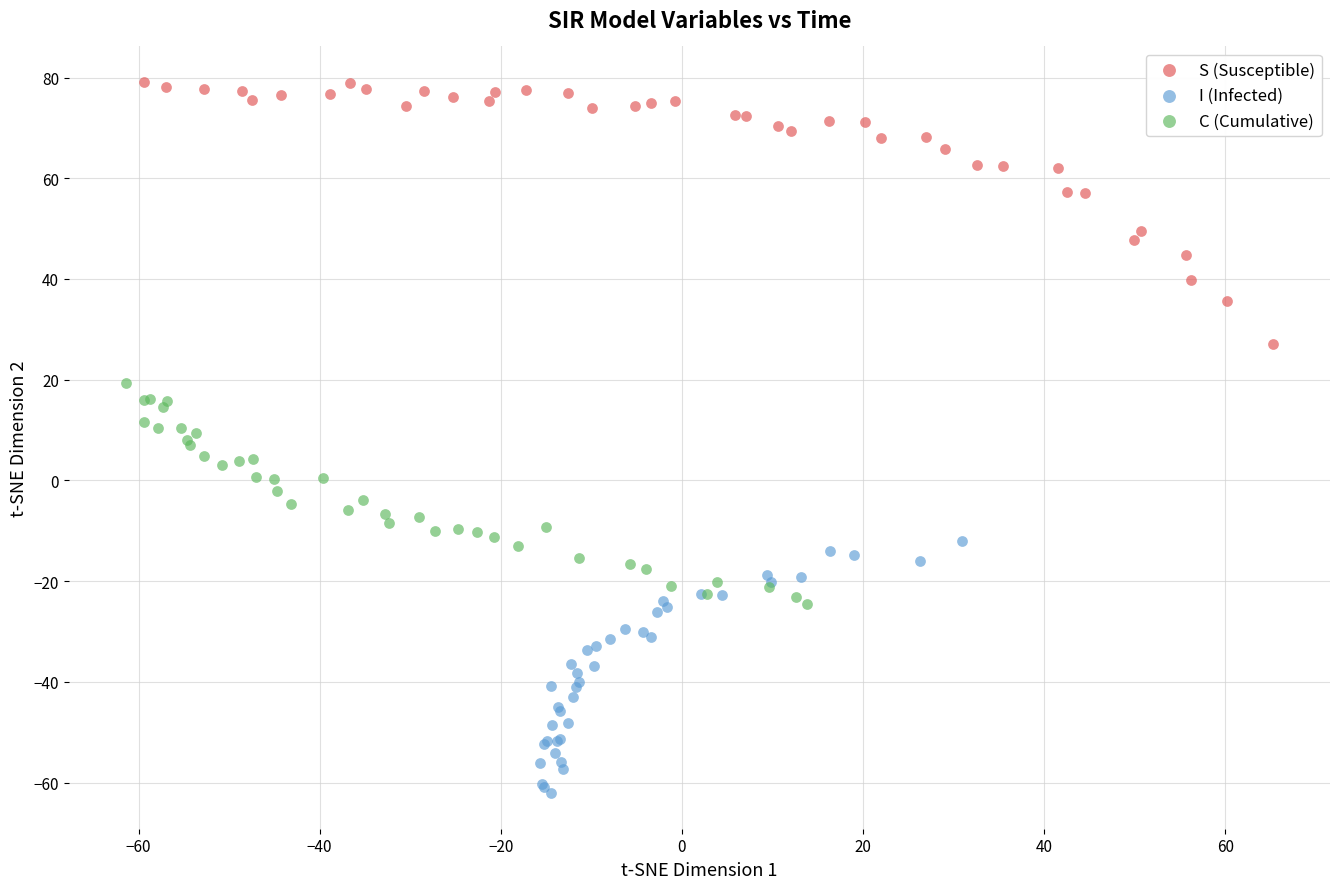

What are all the series names shown in the legend?

S (Susceptible), I (Infected), C (Cumulative)